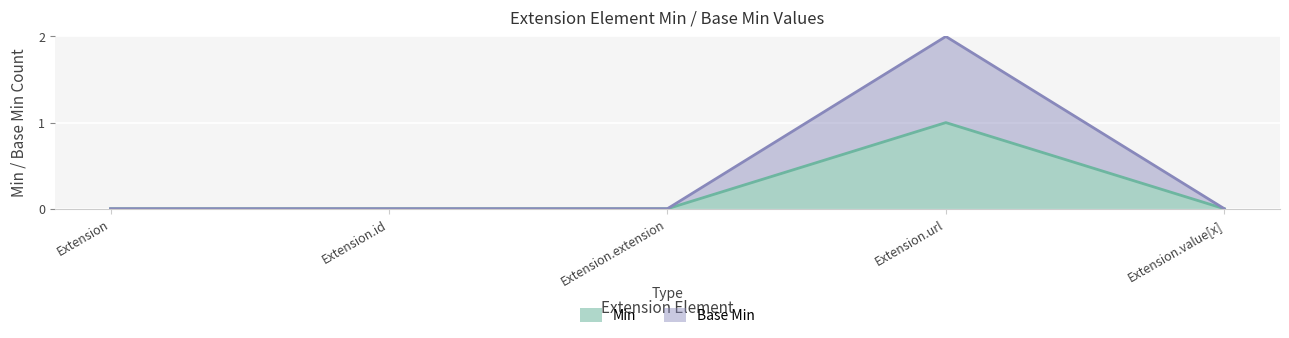

Is it true that Base Min equals 0 at Extension.extension?

True